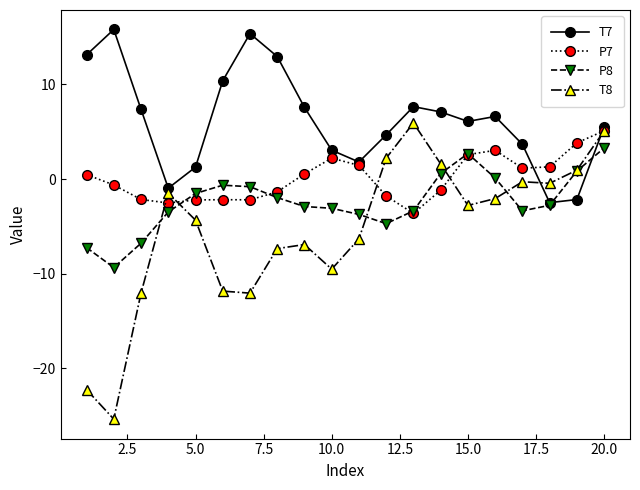

What is the minimum value for T8?

-25.4